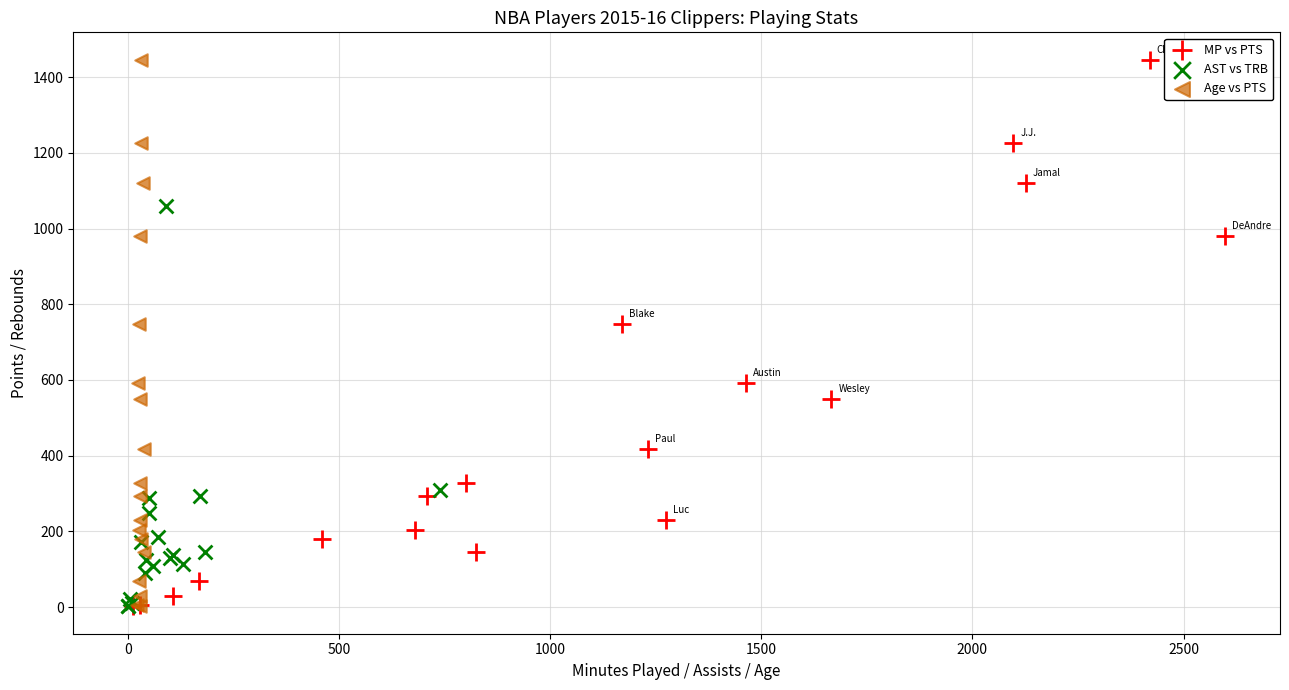

What are all the series names shown in the legend?

MP vs PTS, AST vs TRB, Age vs PTS